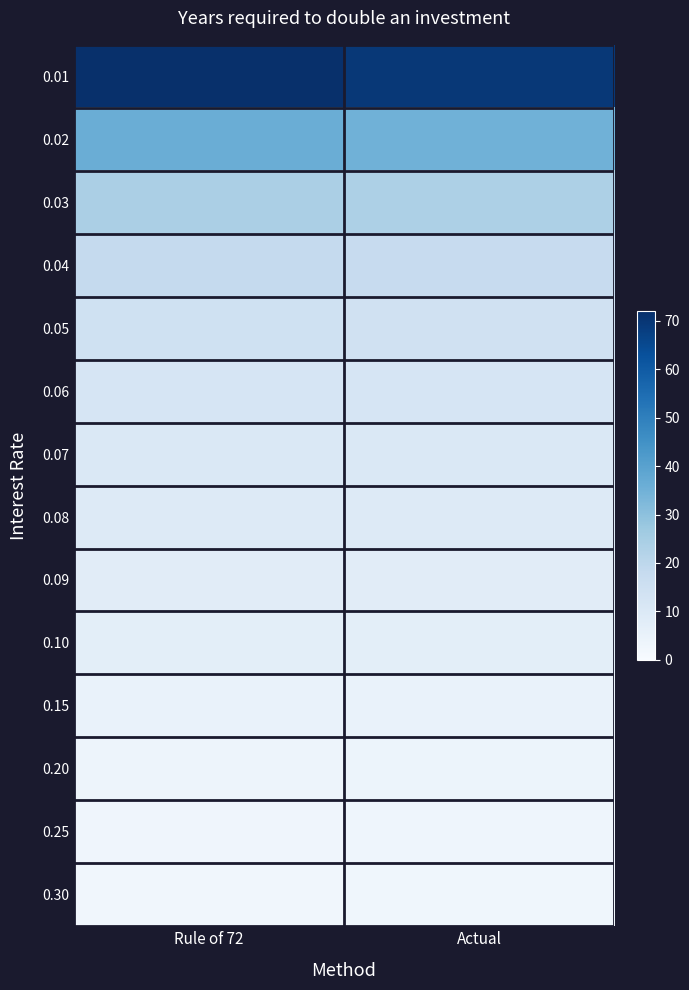

Reading right to left, transcribe all the data shown in this chart.

0.01: Actual=69.7	Rule of 72=72.0
0.02: Actual=35.0	Rule of 72=36.0
0.03: Actual=23.4	Rule of 72=24.0
0.04: Actual=17.7	Rule of 72=18.0
0.05: Actual=14.2	Rule of 72=14.4
0.06: Actual=11.9	Rule of 72=12.0
0.07: Actual=10.2	Rule of 72=10.3
0.08: Actual=9.0	Rule of 72=9.0
0.09: Actual=8.0	Rule of 72=8.0
0.10: Actual=7.3	Rule of 72=7.2
0.15: Actual=5.0	Rule of 72=4.8
0.20: Actual=3.8	Rule of 72=3.6
0.25: Actual=3.1	Rule of 72=2.9
0.30: Actual=2.6	Rule of 72=2.4